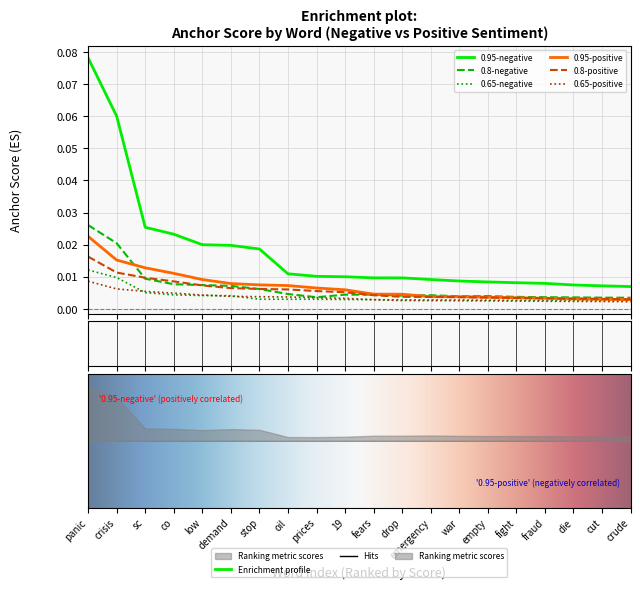

The 0.8-positive series shows 0.0 at cut. True or false?

True